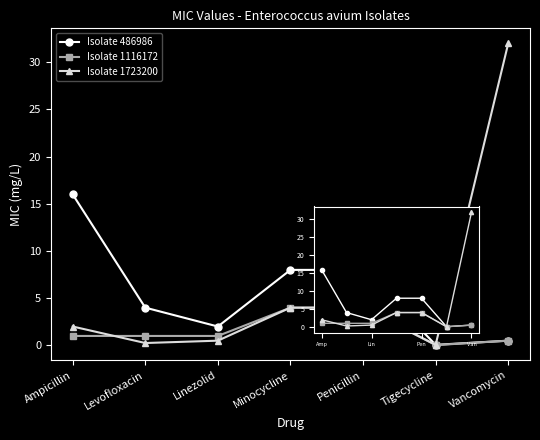

At which label does Isolate 486986 reach its minimum?

Tigecycline